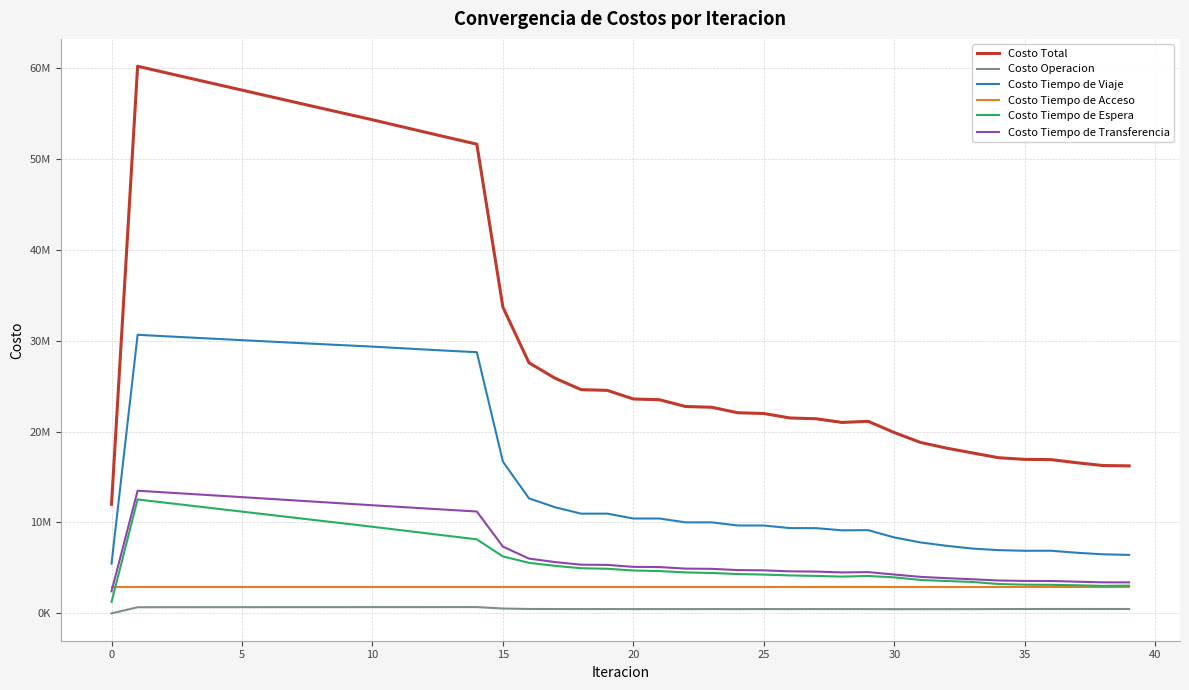

True or false: Costo Tiempo de Acceso has more than 1 interior local peaks.

False